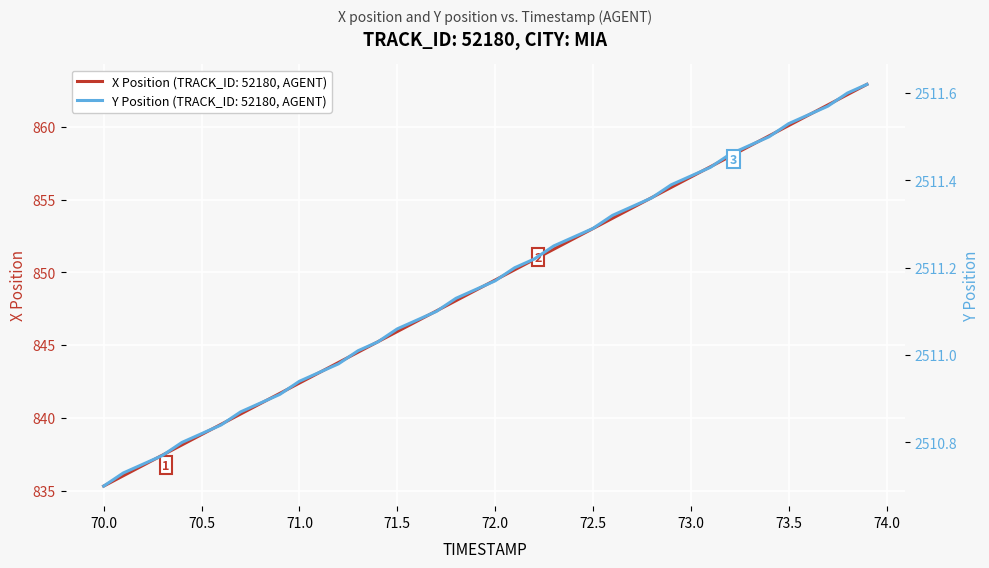

Count the number of data series in this chart.

2